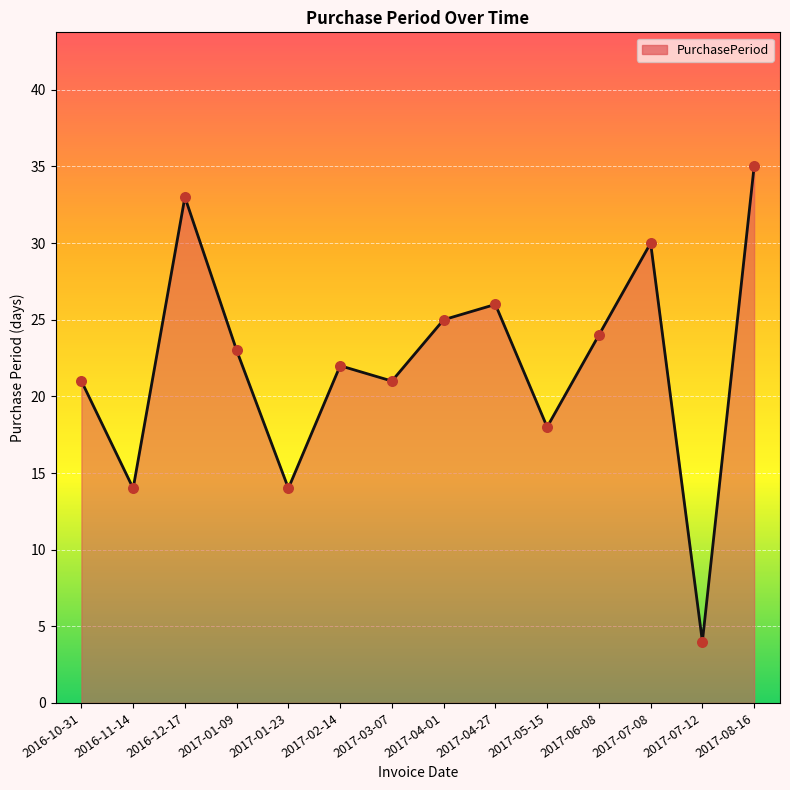

What is the change in value from 2017-01-23 to 2017-07-08?

+16